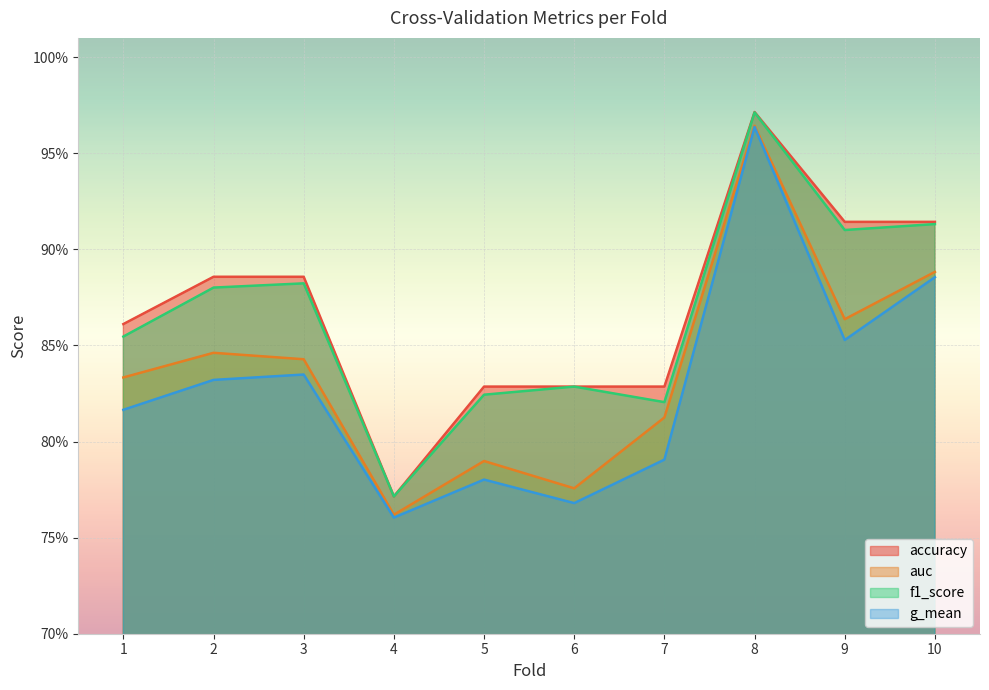

True or false: f1_score and g_mean intersect in this chart.

False